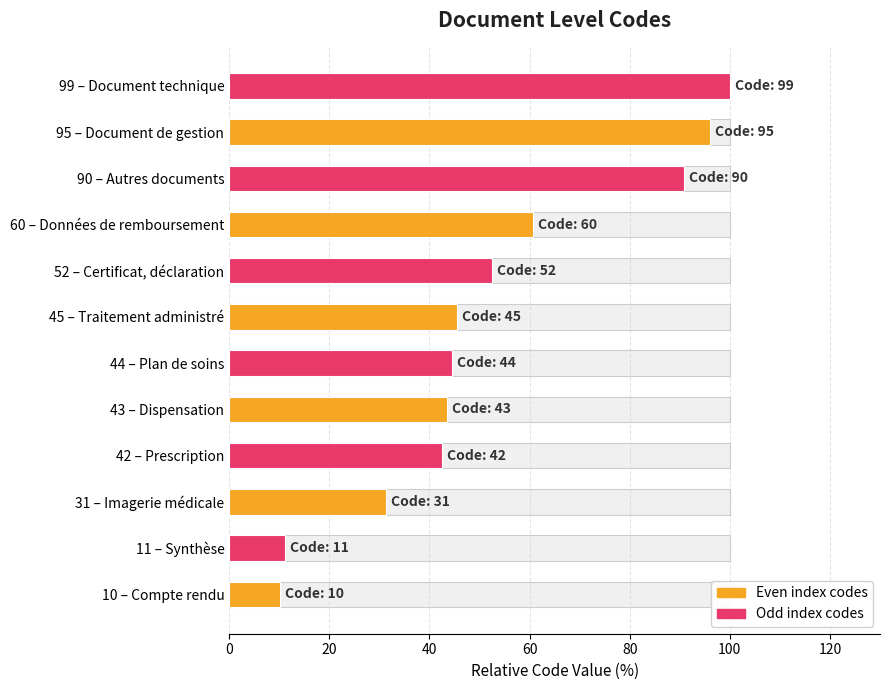

What is the average value?

52.4